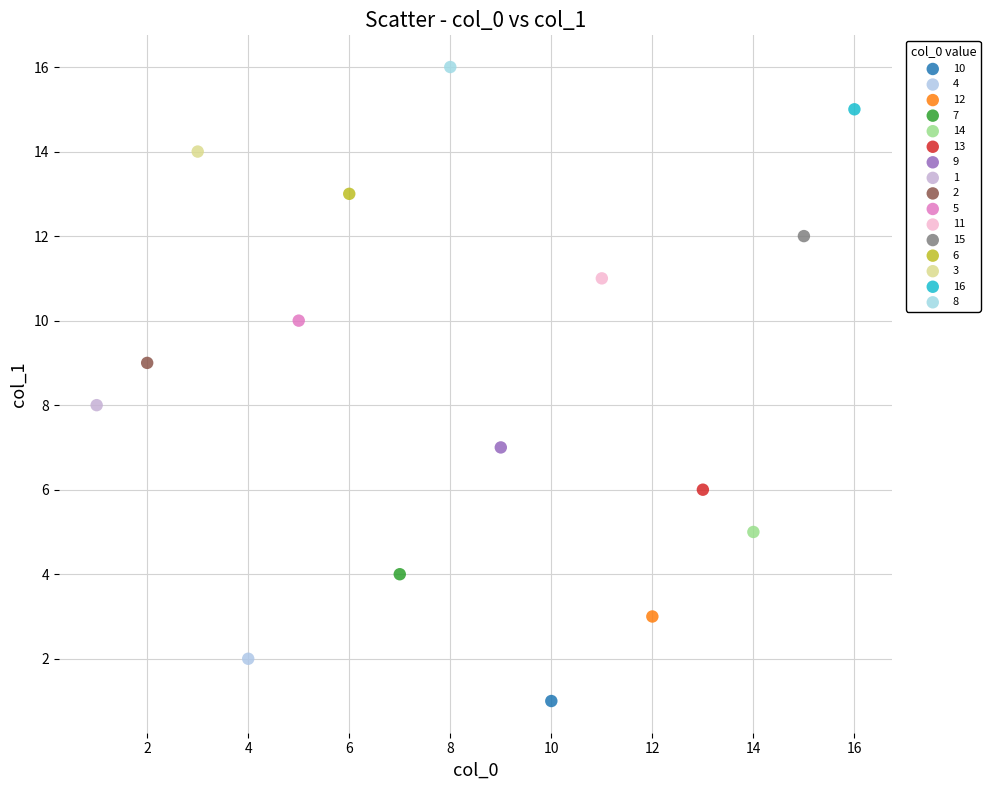

What are all the series names shown in the legend?

10, 4, 12, 7, 14, 13, 9, 1, 2, 5, 11, 15, 6, 3, 16, 8